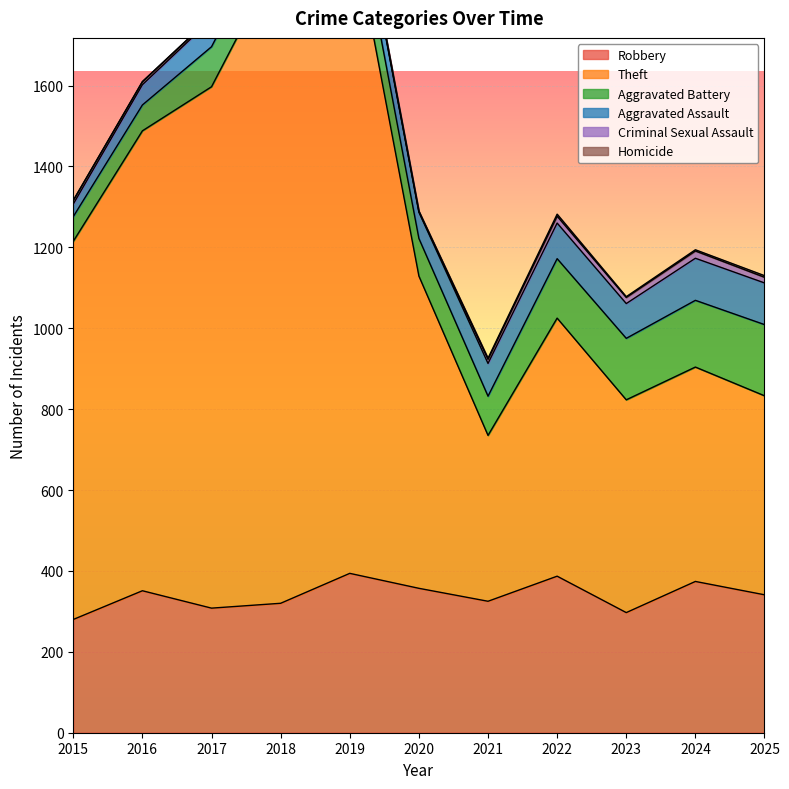

How many categories are shown in the chart?

11